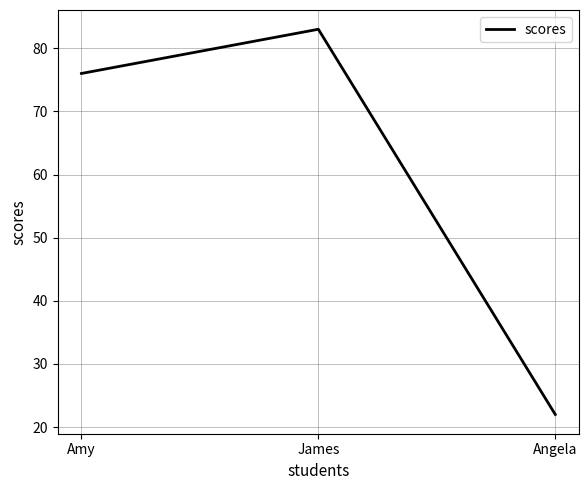

Count the number of categories in the chart.

3